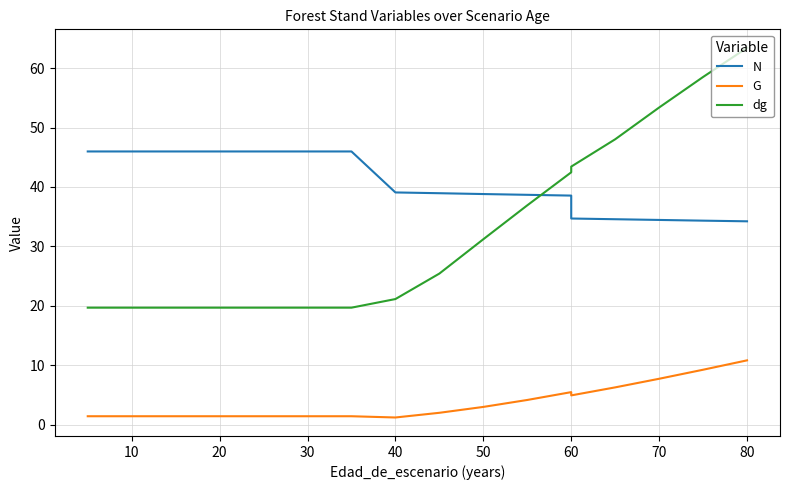

In G, how many points are lower than both neighbors (excluding endpoints)?

2